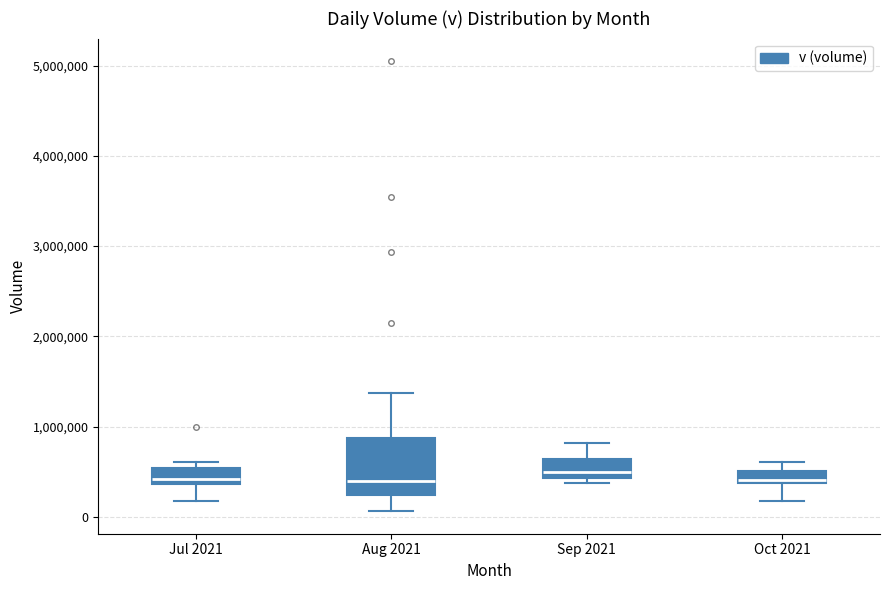

Which box is the tallest, from its lower edge to its upper edge?

Aug 2021